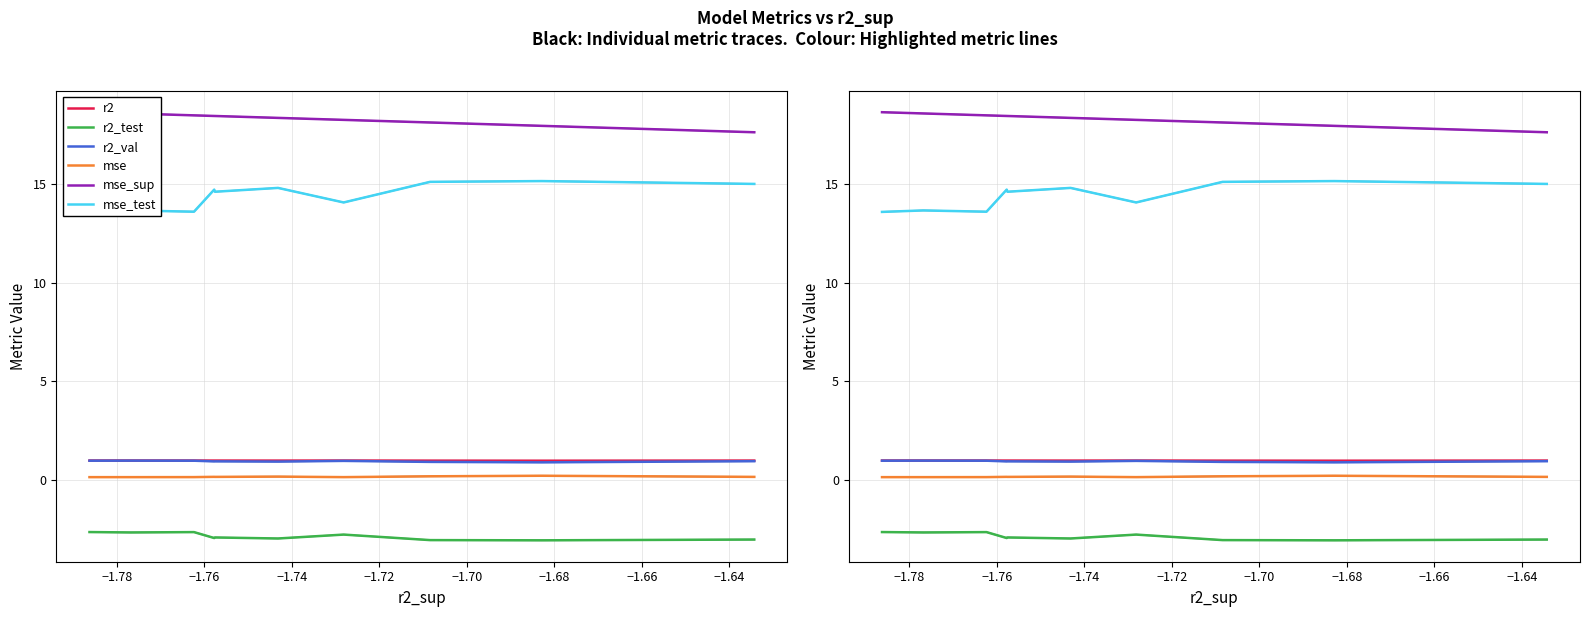

Is this an area chart (filled region under the line)?

No